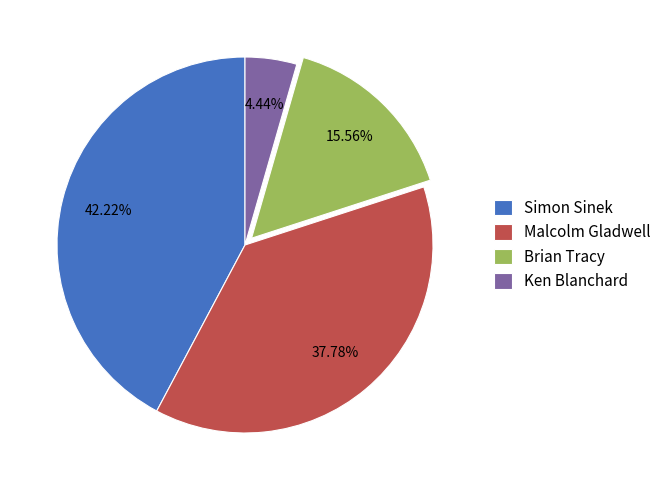

What percentage is the Ken Blanchard slice, to the nearest percent?

4%